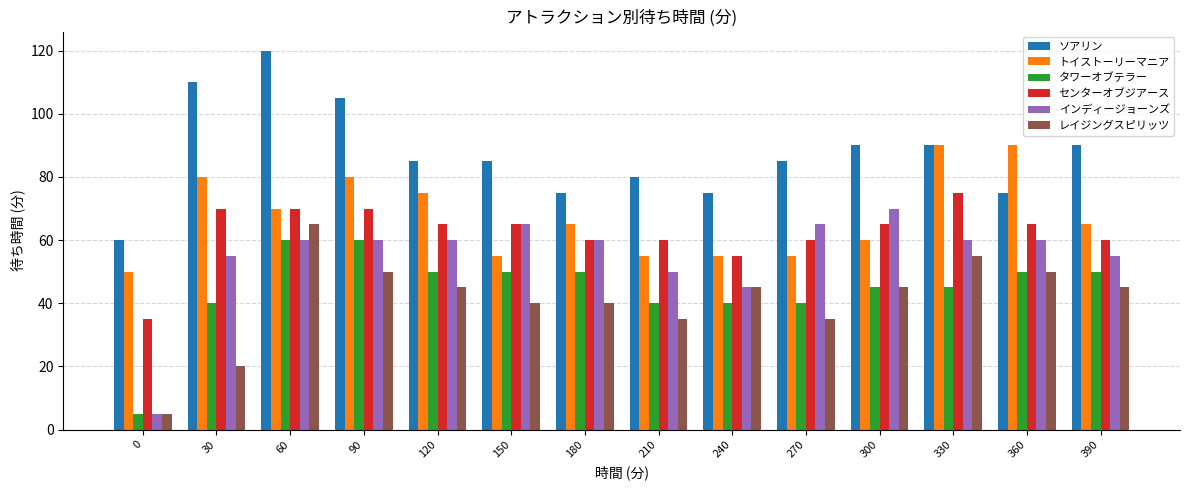

Between 30 and 210, which series saw the biggest shift?

ソアリン